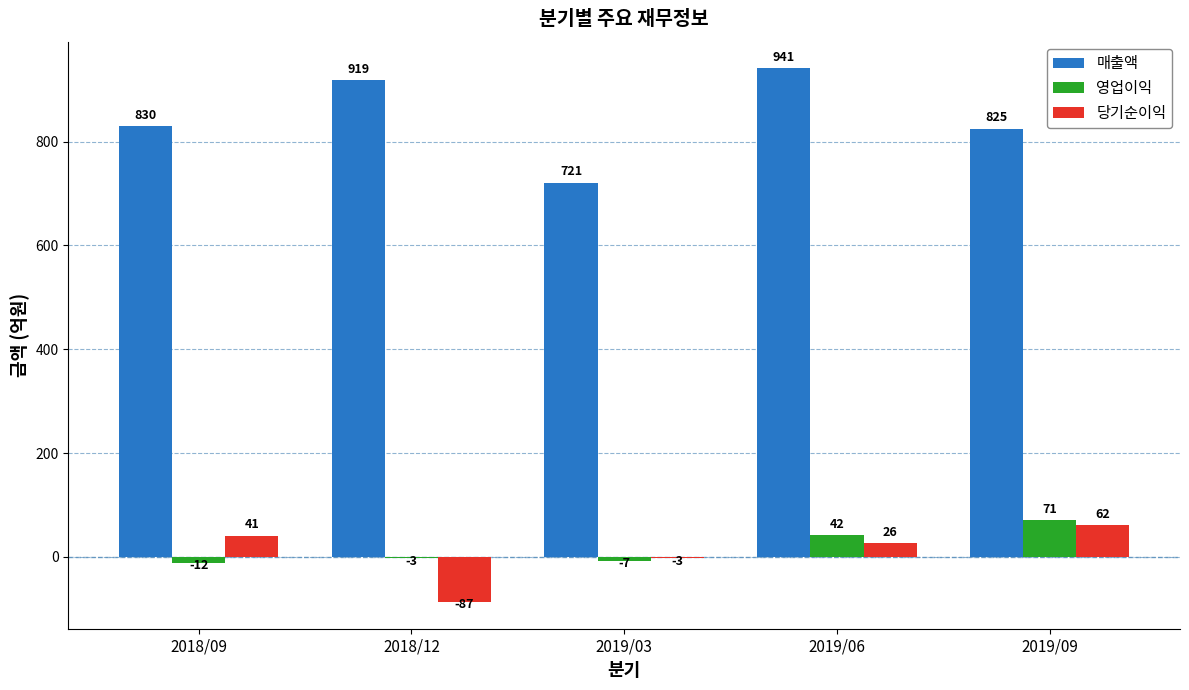

What is the maximum value shown in the chart?

941